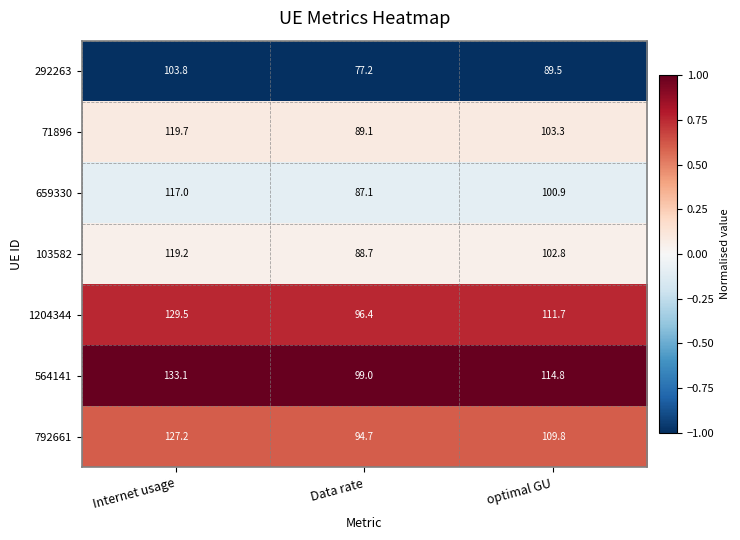

Which label corresponds to the smallest value in the chart?

Data rate